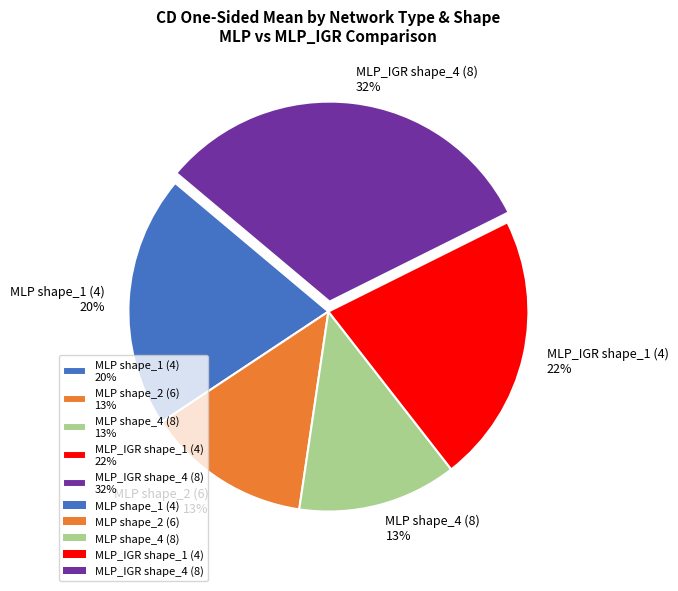

True or false: MLP_IGR shape_1 (4) accounts for 12% of the total.

False